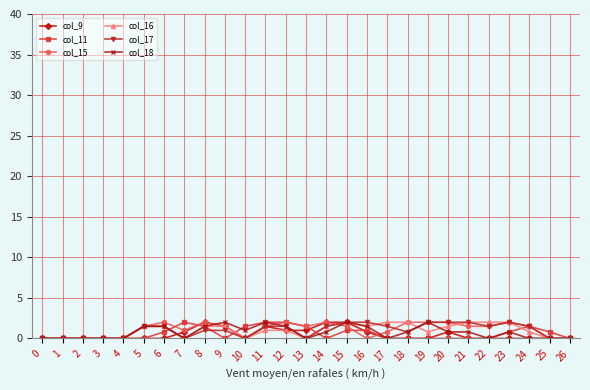

What is the total value across all series at 24?

5.3